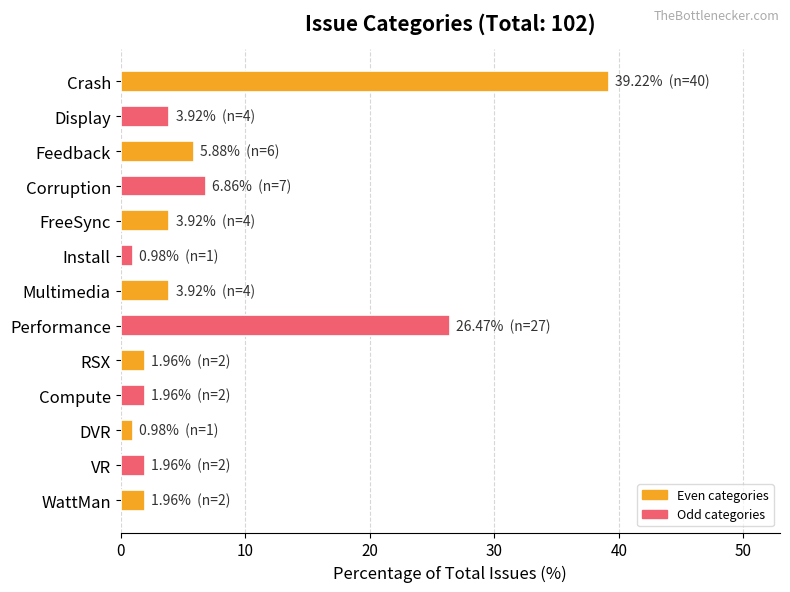

True or false: the data shows 26.5 at Performance.

True